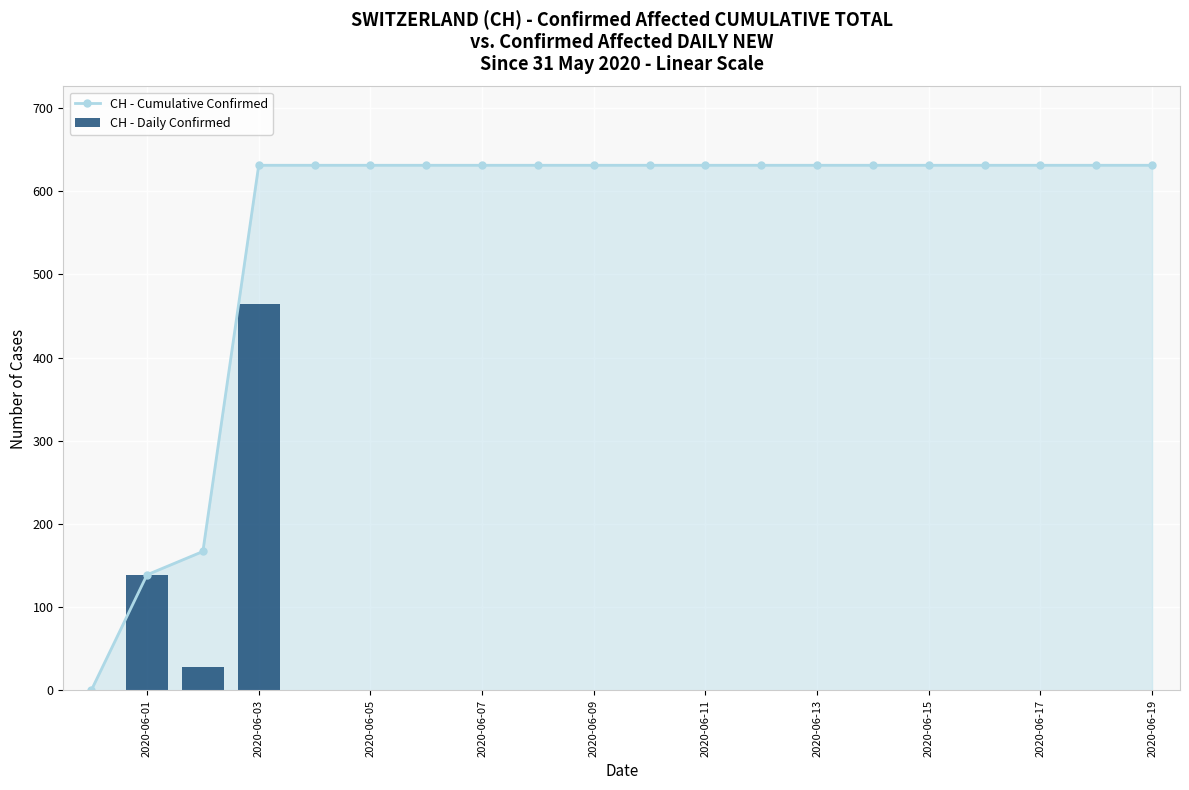

Which series has the largest range (max minus min)?

CH - Cumulative Confirmed